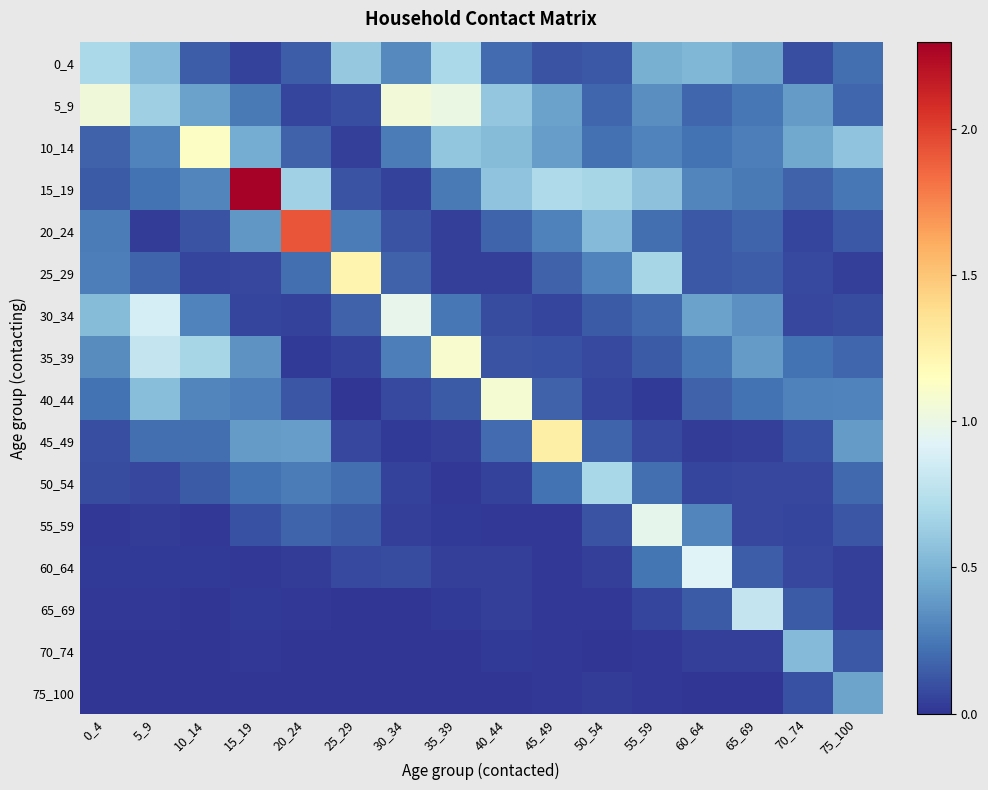

At 15_19, list the series in order from smallest to largest.

75_100, 70_74, 60_64, 65_69, 0_4, 30_34, 25_29, 55_59, 50_54, 5_9, 40_44, 35_39, 20_24, 45_49, 10_14, 15_19